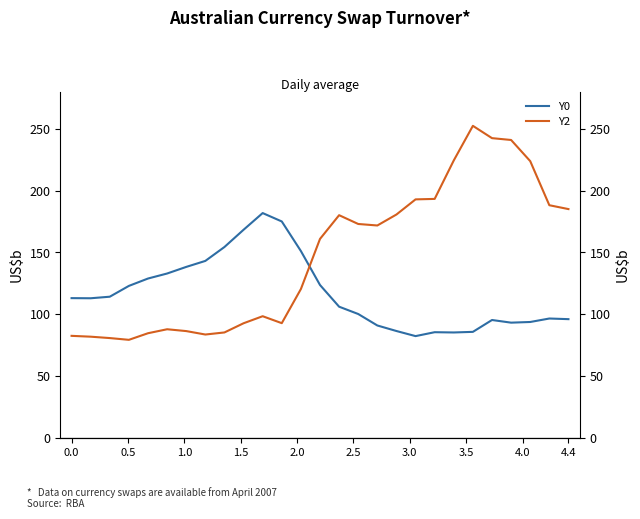

List the series in order of their overall mean, highest first.

Y2, Y0